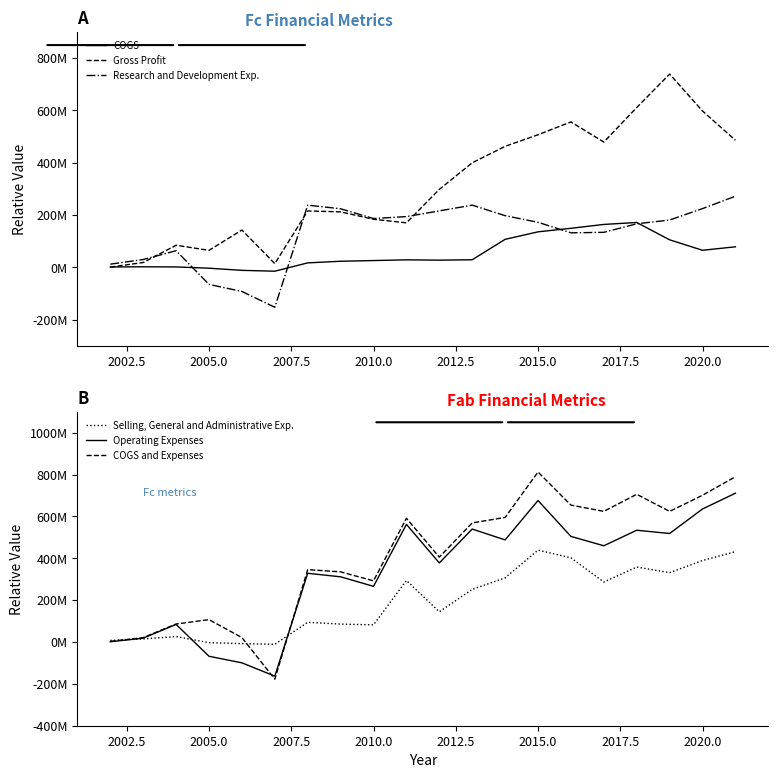

The COGS and Expenses series shows 864864328 at 2022.5. True or false?

False